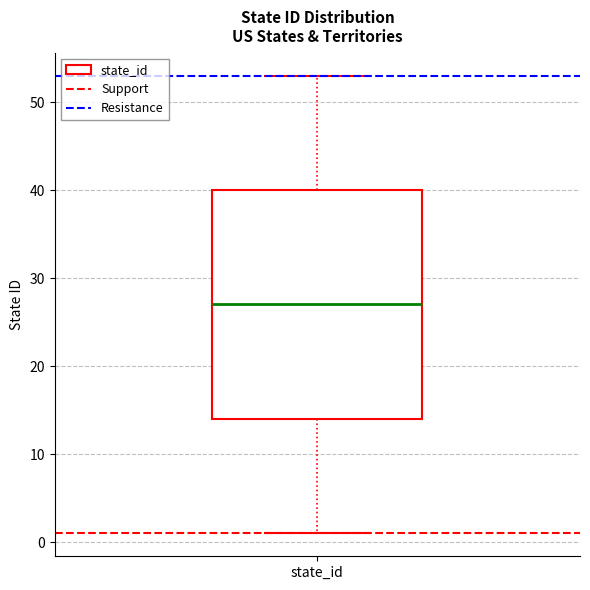

Where is the upper edge of the box for state_id on the y-axis? The values are not printed on the chart, so give them approximately, as read against the axis.

40